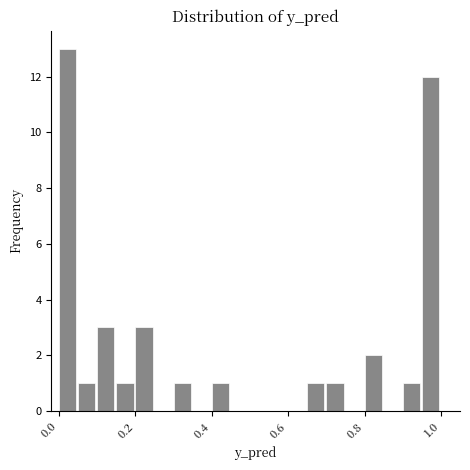

Around what value on the x-axis is the tallest bar? Give the approximate position of its centre, as read against the axis.

0.02